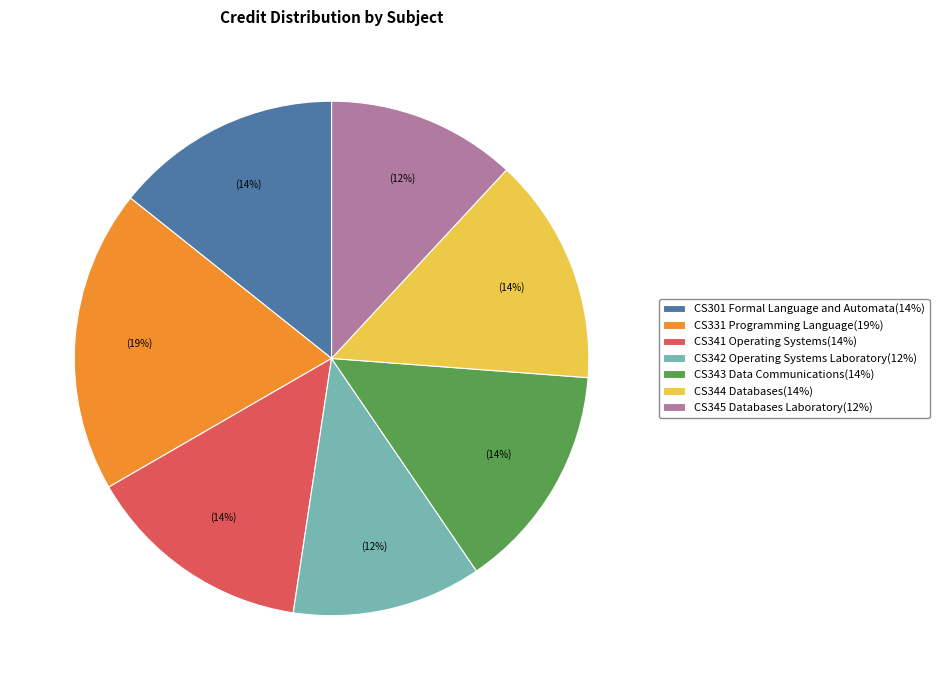

To the nearest percent, what is the average slice percentage?

14%